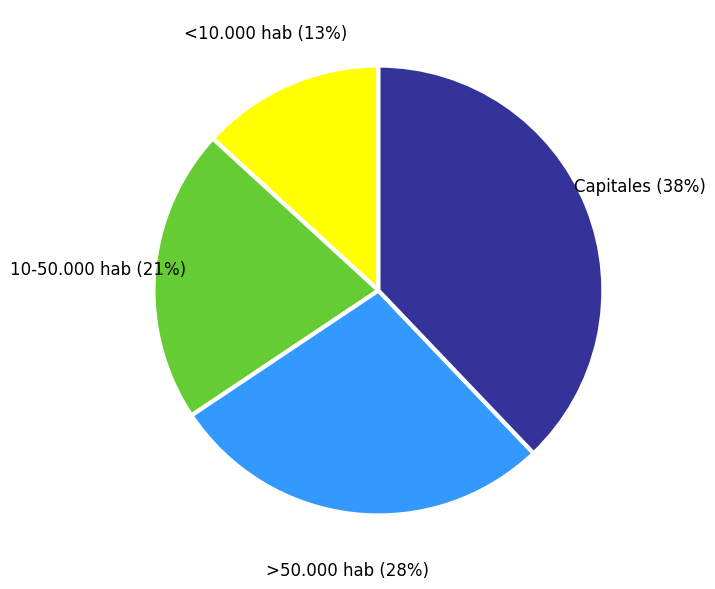

Combined, do Capitales and <10.000 hab account for over 50%?

Yes